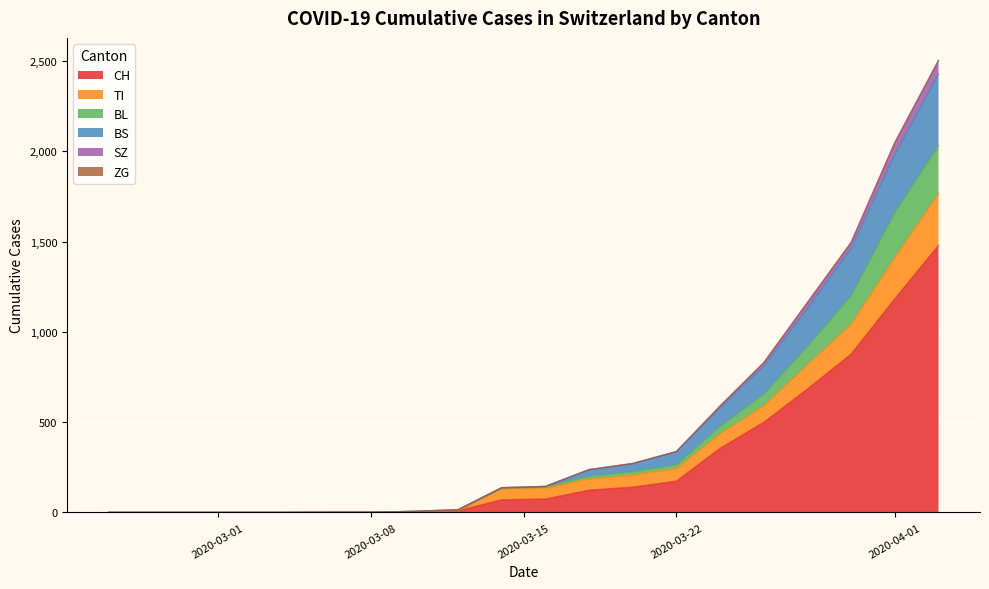

What is the highest value of the CH series?

1479